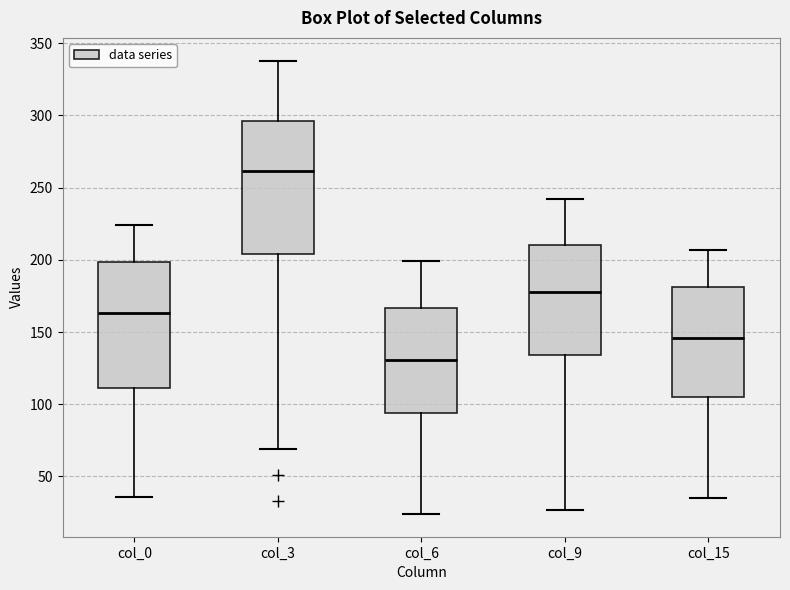

Which box has the highest median line?

col_3